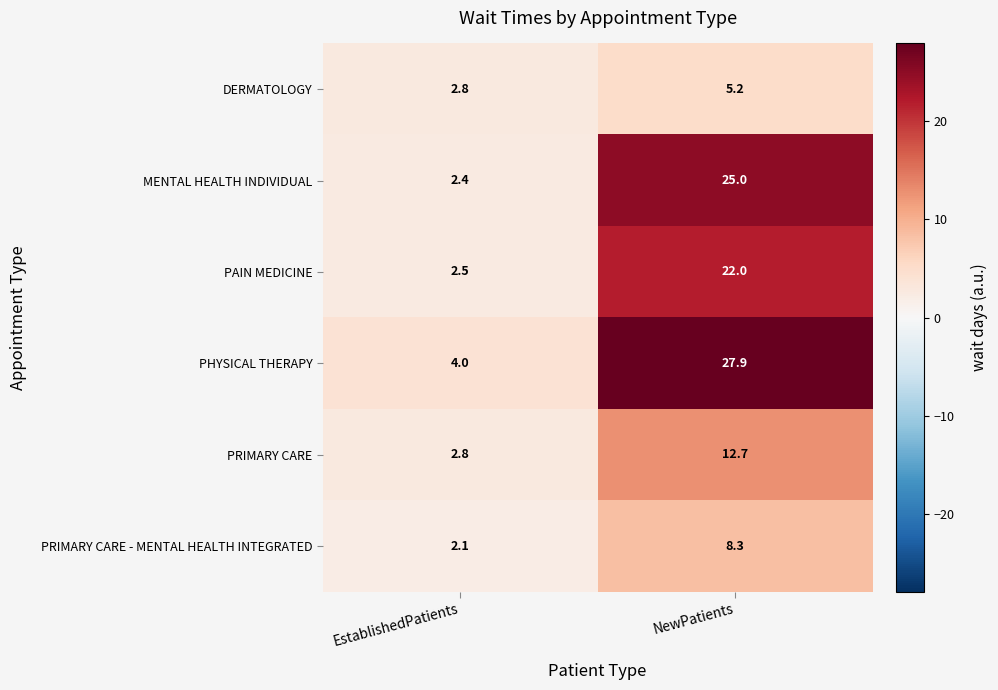

At which label does MENTAL HEALTH INDIVIDUAL reach its peak?

NewPatients